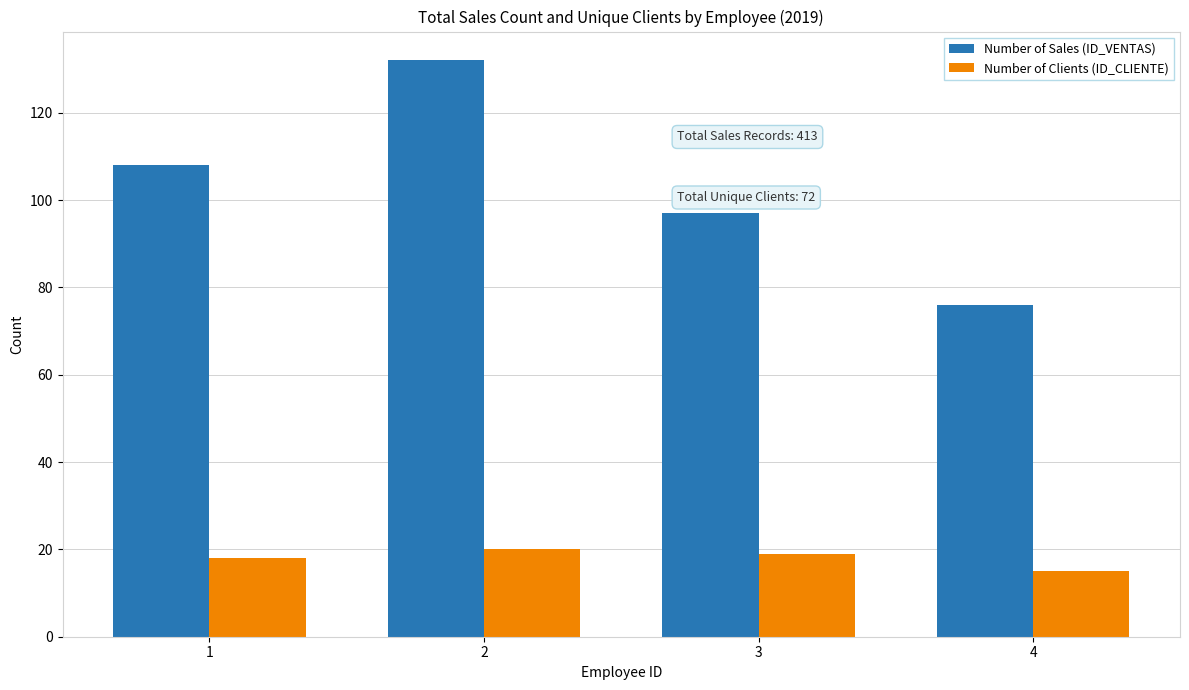

What is the spread (max minus min) of values at 1?

90